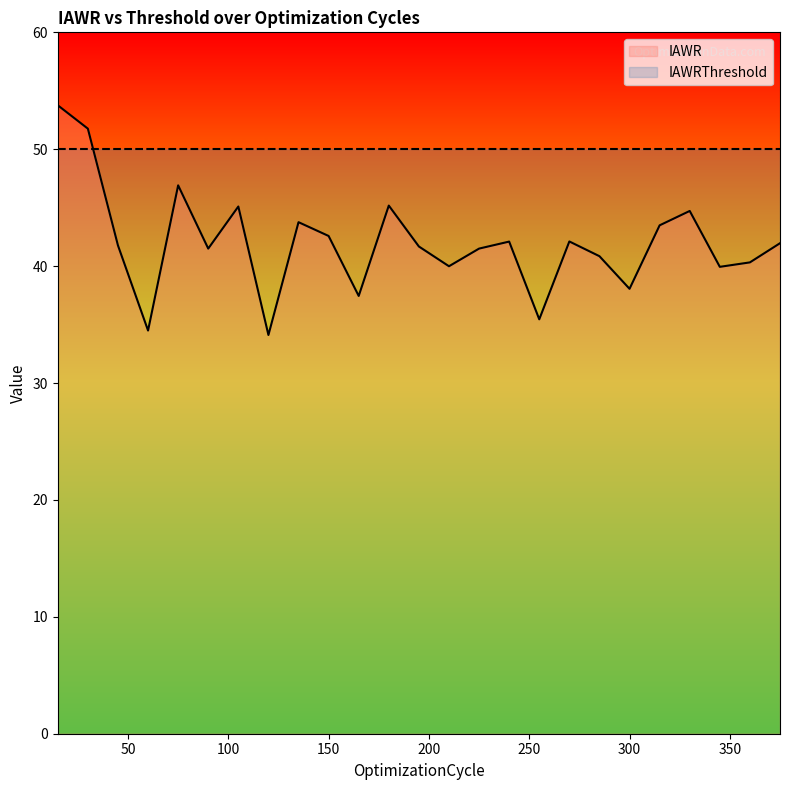

Reading right to left, transcribe all the data shown in this chart.

375=42.0	360=40.3	345=39.9	330=44.7	315=43.5	300=38.1	285=40.9	270=42.1	255=35.5	240=42.1	225=41.5	210=40.0	195=41.7	180=45.2	165=37.5	150=42.6	135=43.8	120=34.1	105=45.1	90=41.5	75=46.9	60=34.5	45=41.8	30=51.8	15=53.8